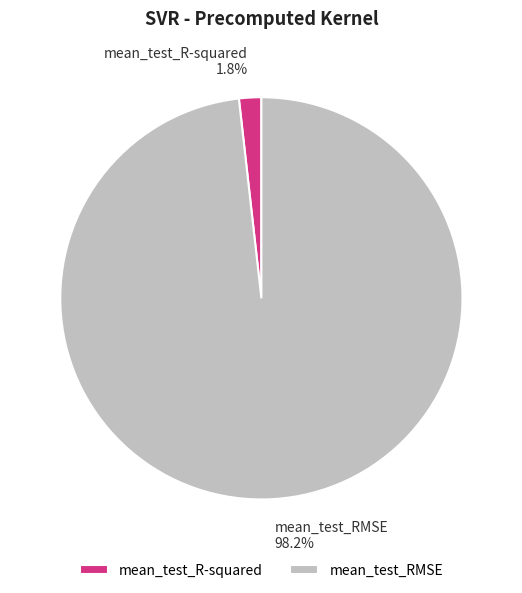

Which slice is the largest?

mean_test_RMSE